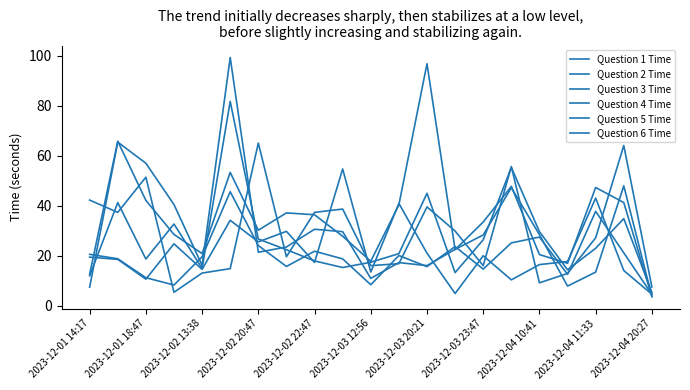

Does the chart display data point markers on the line(s)?

No